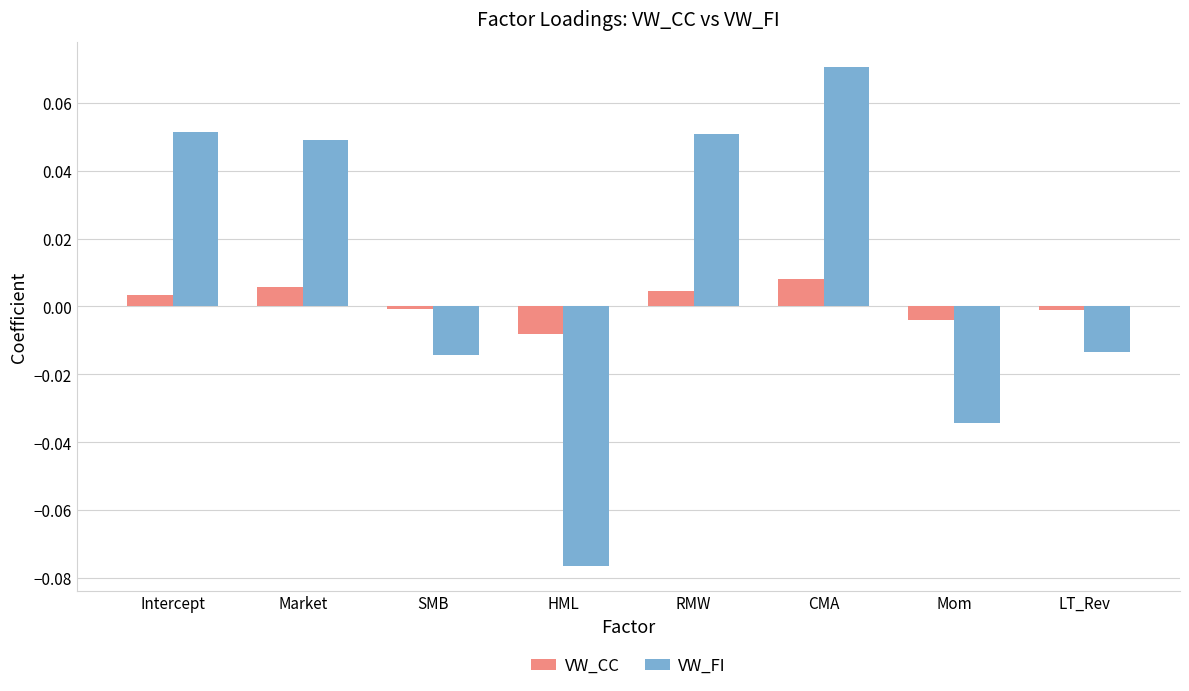

Count the number of categories in the chart.

8